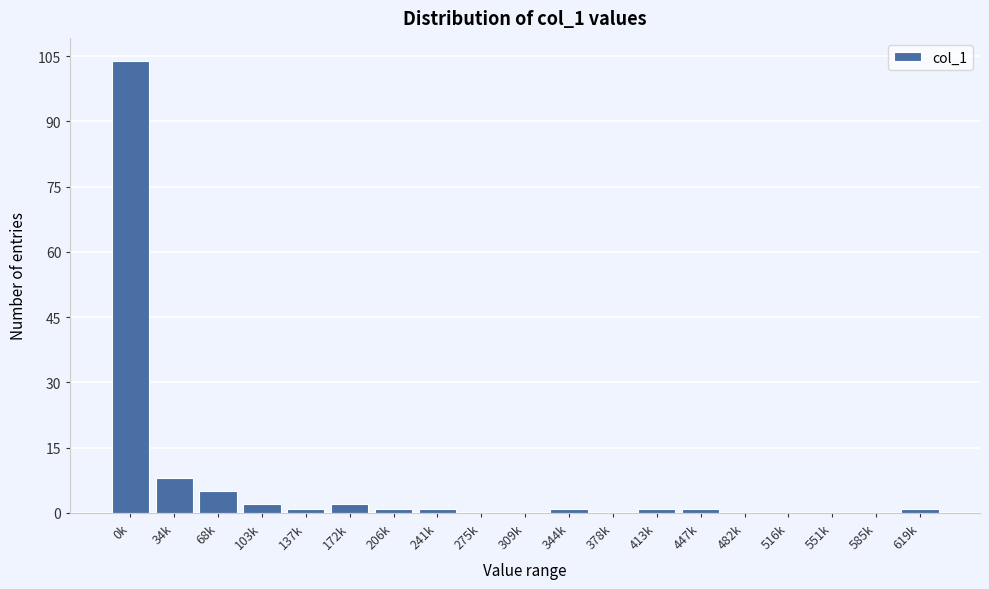

Reading left to right, list all the values displayed in this chart.

0k=104	34k=8	68k=5	103k=2	137k=1	172k=2	206k=1	241k=1	275k=0	309k=0	344k=1	378k=0	413k=1	447k=1	482k=0	516k=0	551k=0	585k=0	619k=1